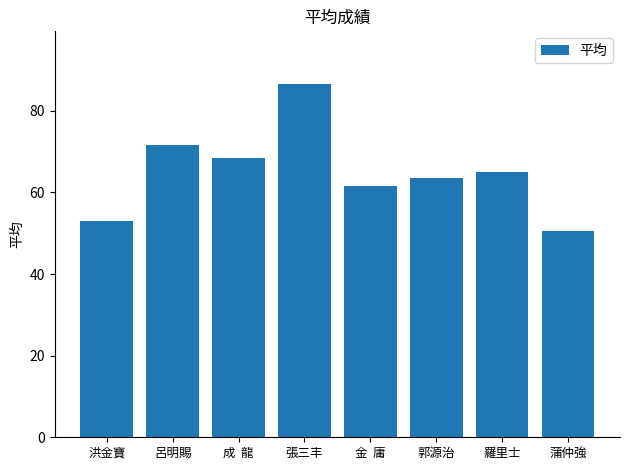

Read the value at 羅里士.

65.0